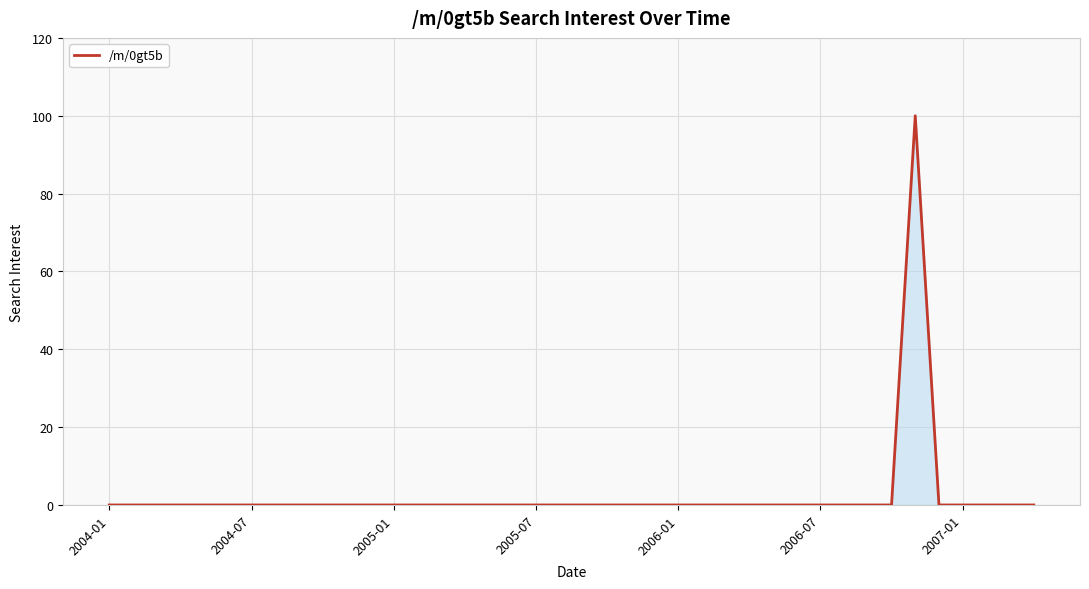

What is the greatest value displayed?

100